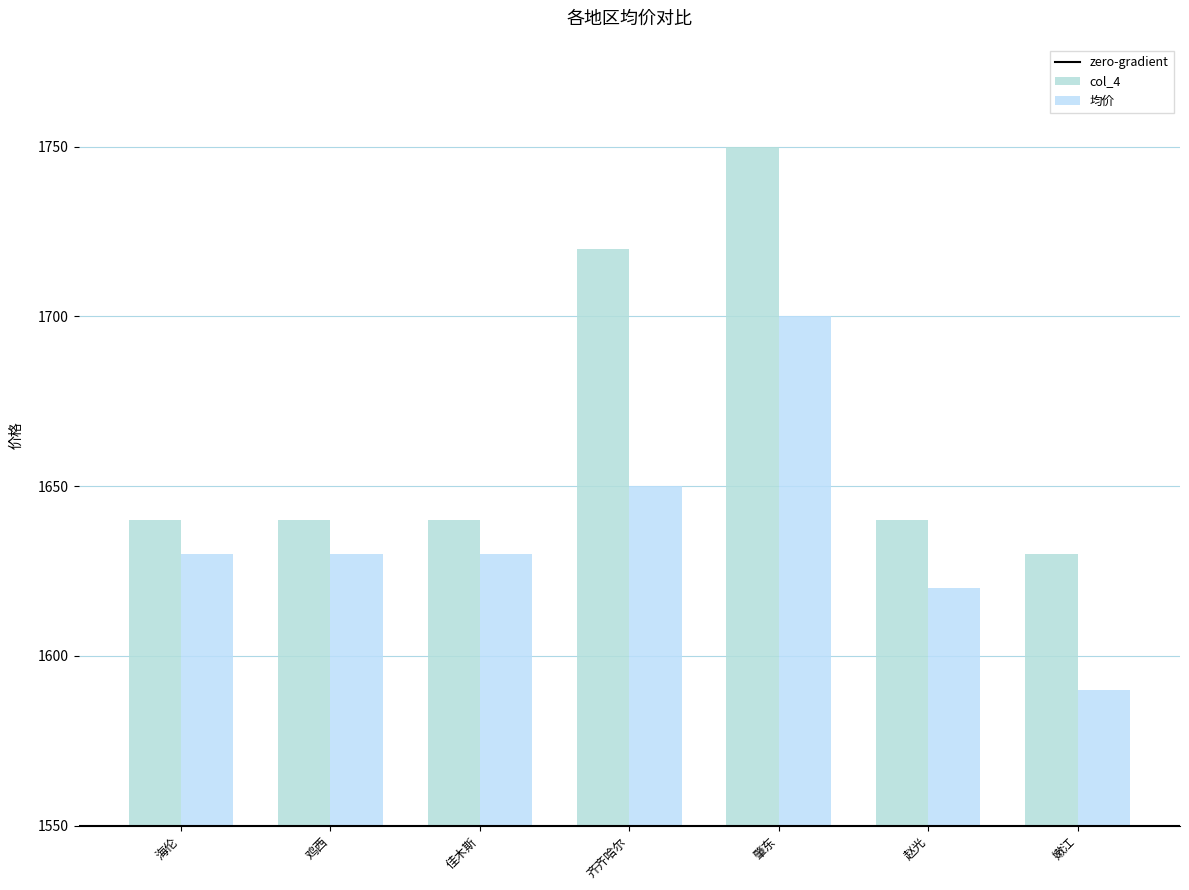

The value of col_4 at 海伦 is 1640. True or false?

True